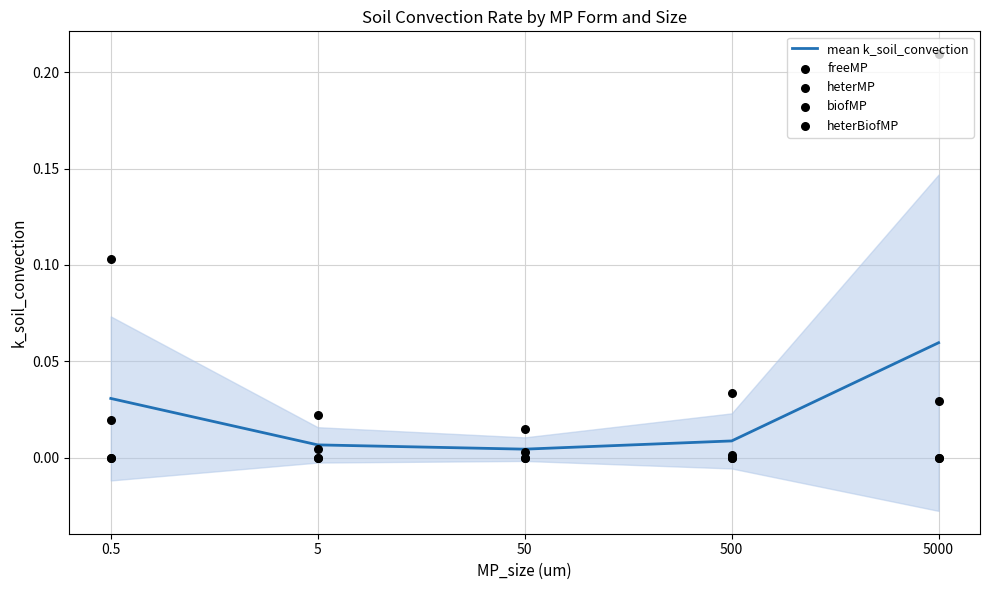

Which series has the largest total across all categories?

heterBiofMP